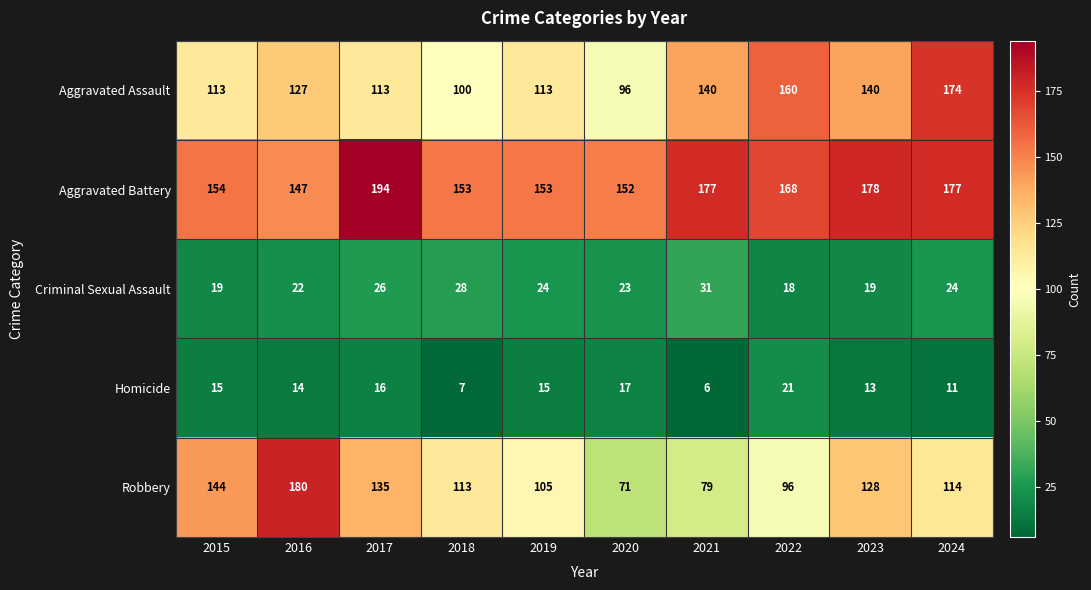

Read the Homicide value at 2019.

15